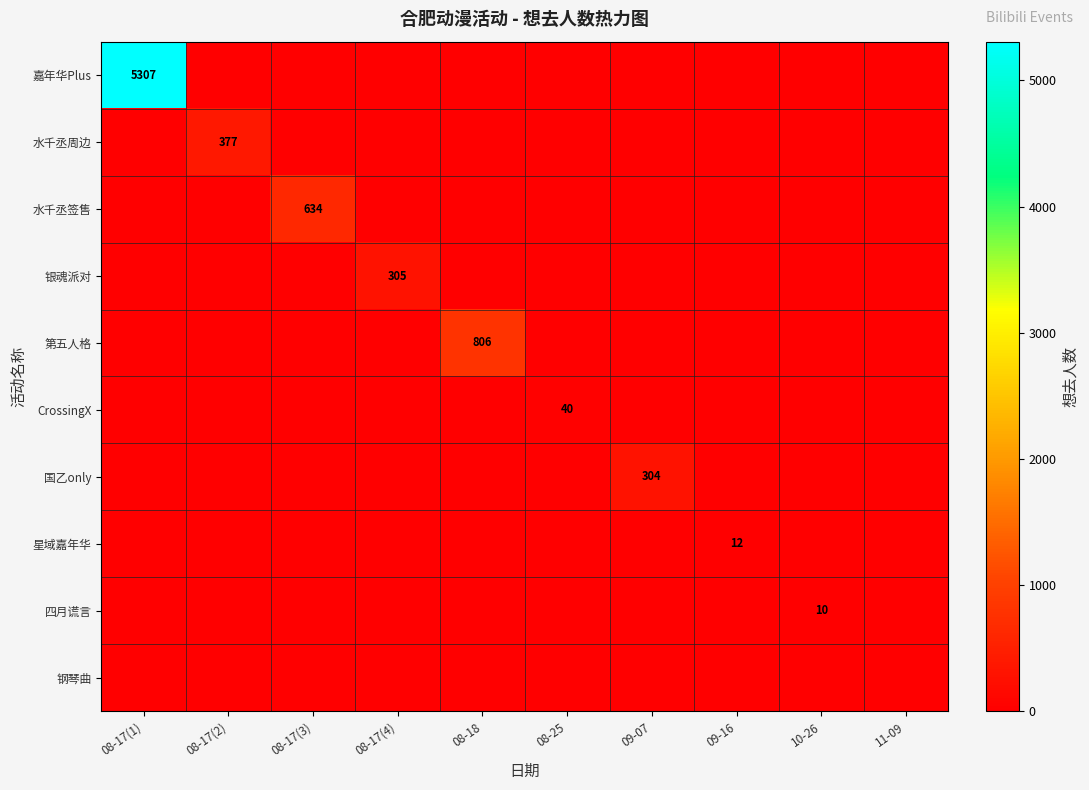

At which label is 四月谎言 closest to 5?

08-17(1)